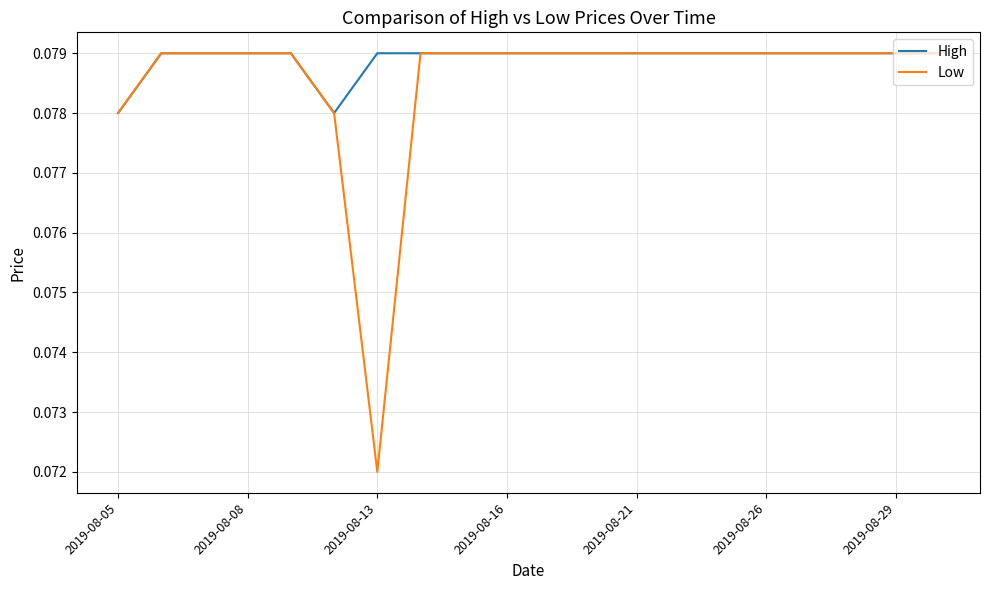

Rank the series by their average value, from highest to lowest.

High, Low